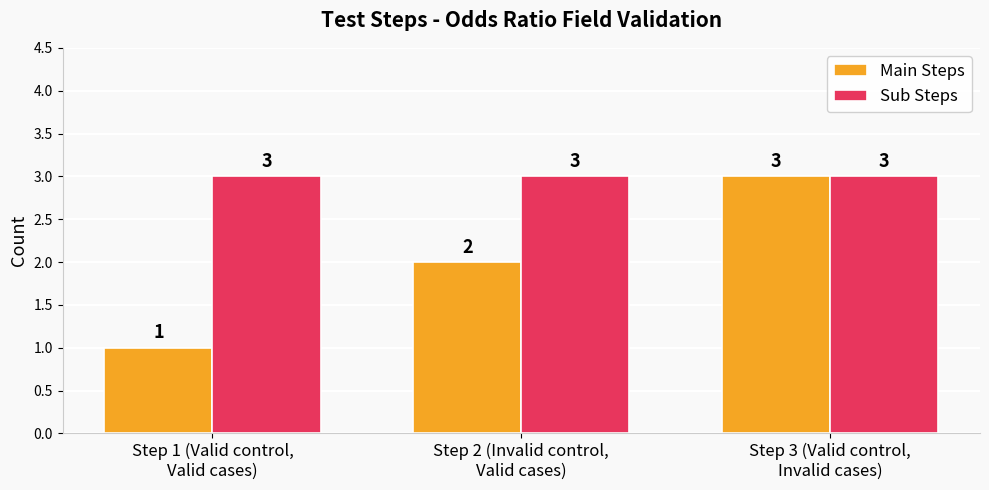

How many bars are there in each group?

2